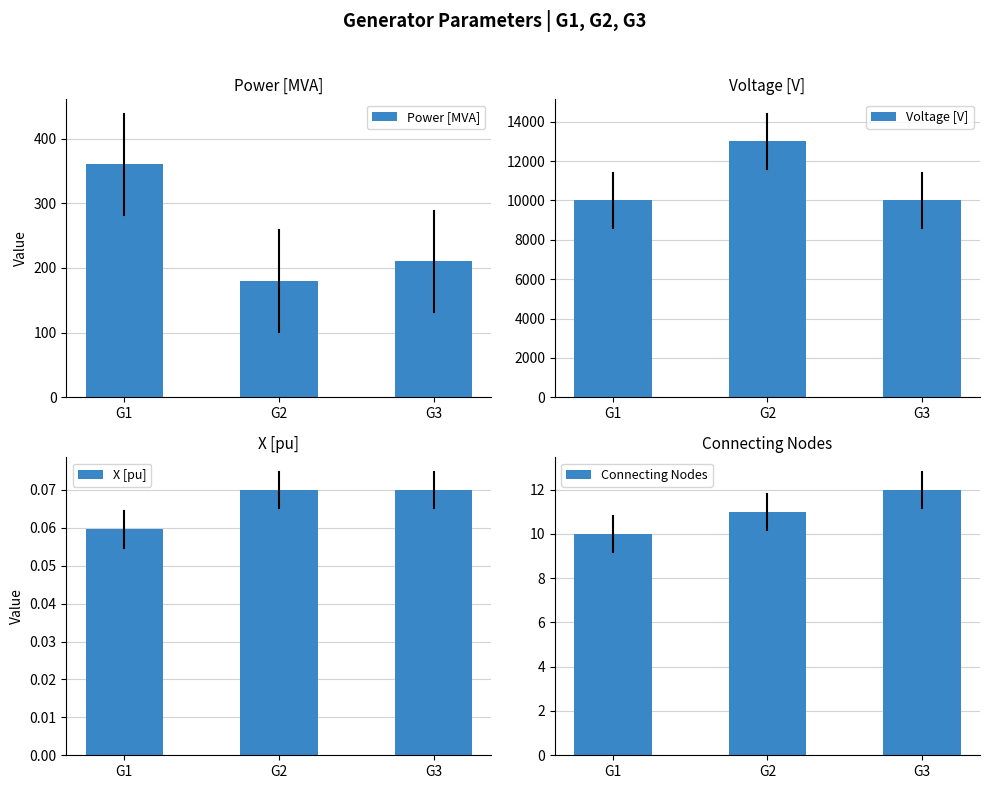

What value does the X [pu] series have at G3?

0.1